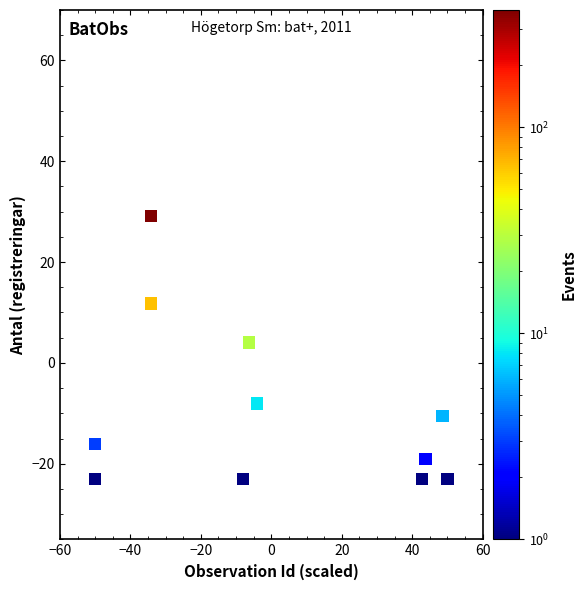

What is the average Y value?

-9.2